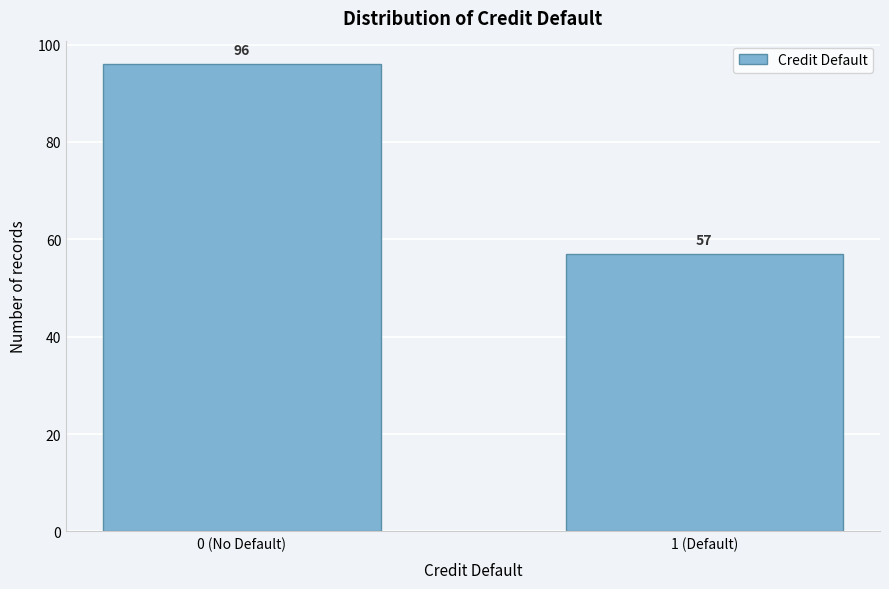

Reading right to left, extract all data points from this chart.

1 (Default)=57	0 (No Default)=96